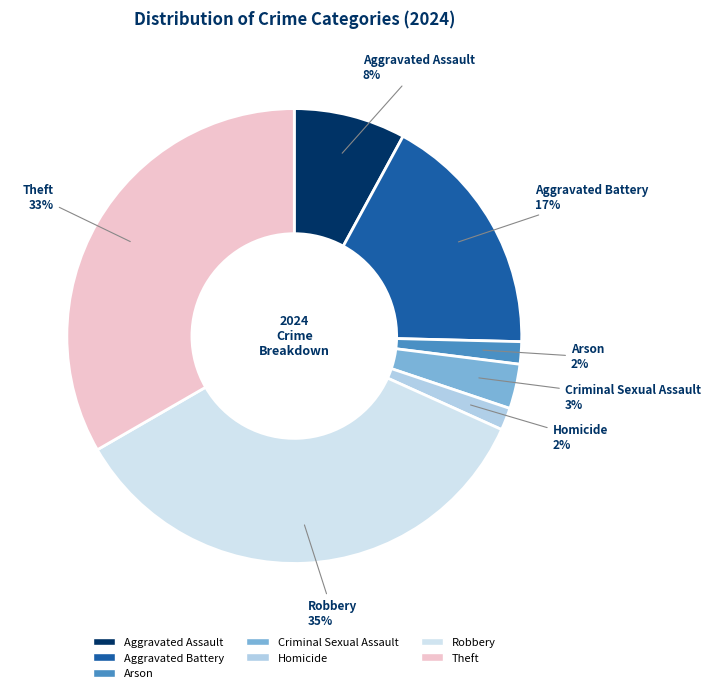

Is the sum of Robbery and Theft greater than half?

Yes